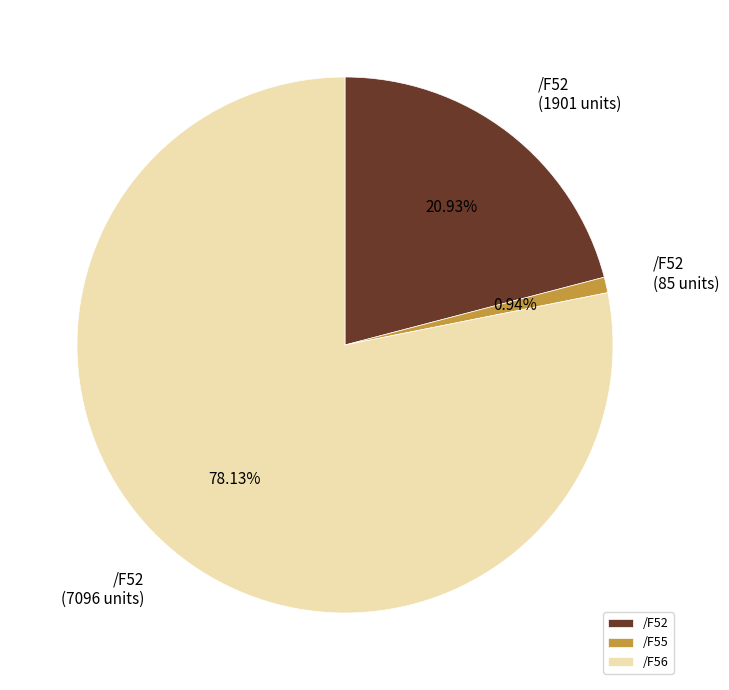

What percentage is NOT represented by /F56?

21.9%